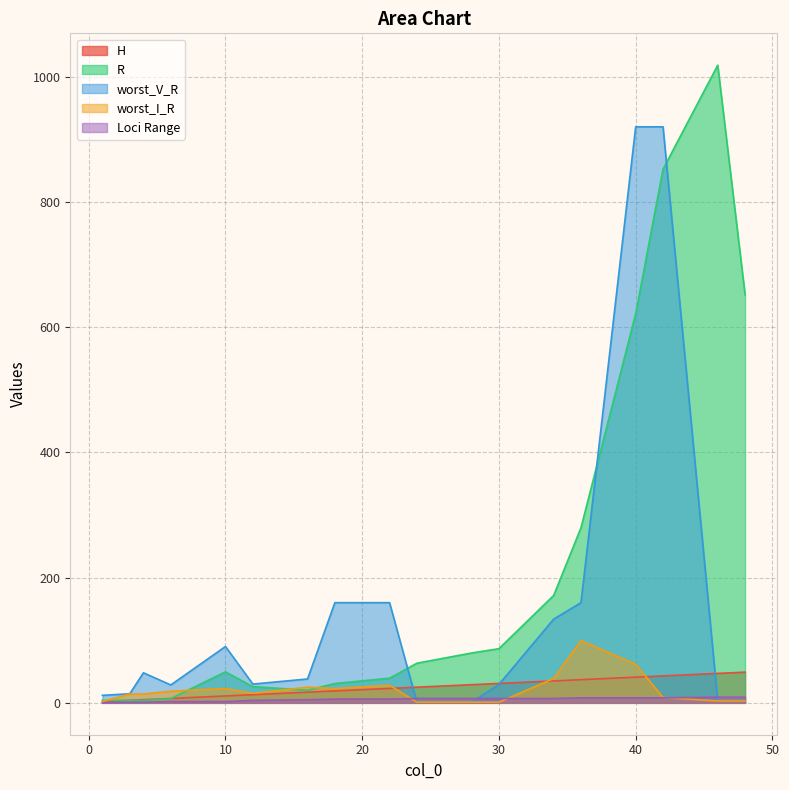

True or false: H has a value of 47.0 at 46.

True